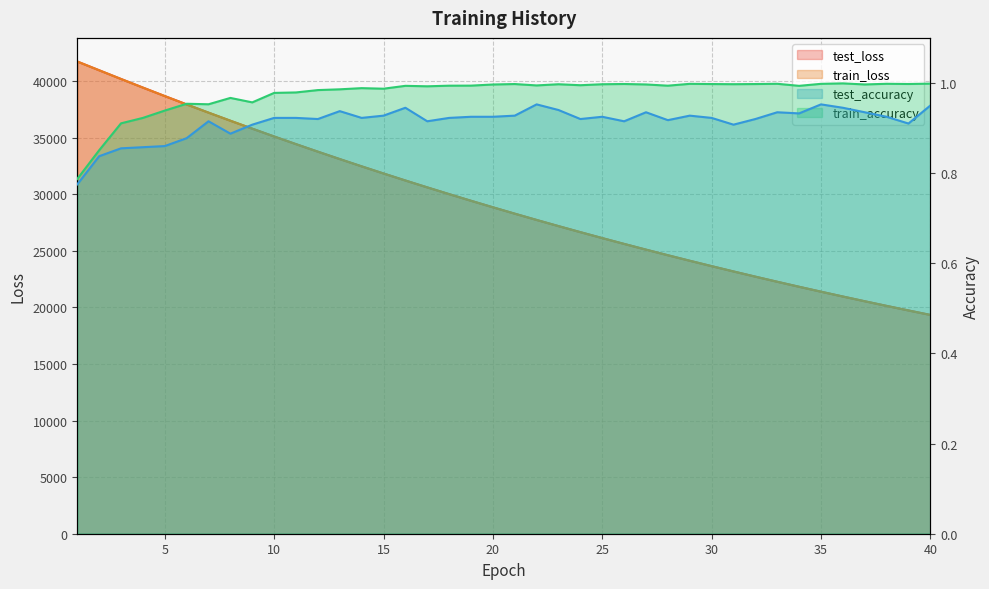

List the labels in order of train_loss value, largest first.

1, 2, 3, 4, 5, 6, 7, 8, 9, 10, 11, 12, 13, 14, 15, 16, 17, 18, 19, 20, 21, 22, 23, 24, 25, 26, 27, 28, 29, 30, 31, 32, 33, 34, 35, 36, 37, 38, 39, 40